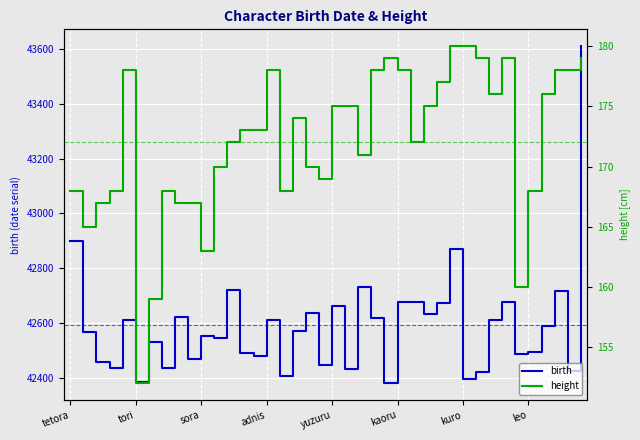

At which label is birth closest to 42995?

tetora